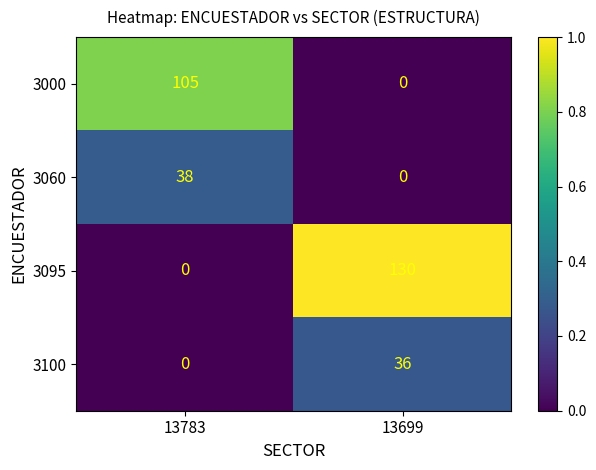

Which series has the largest range (max minus min)?

3095